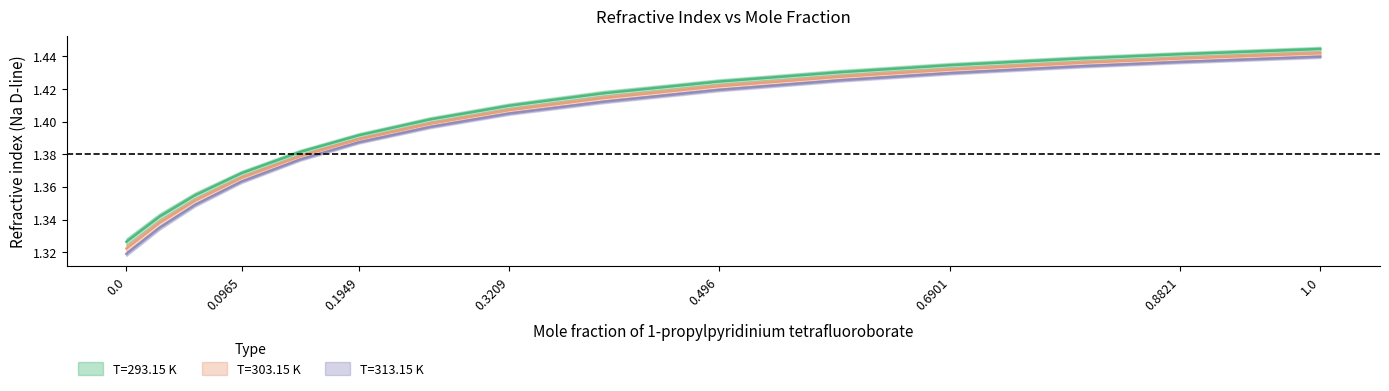

Which series has the largest range (max minus min)?

T=313.15 K